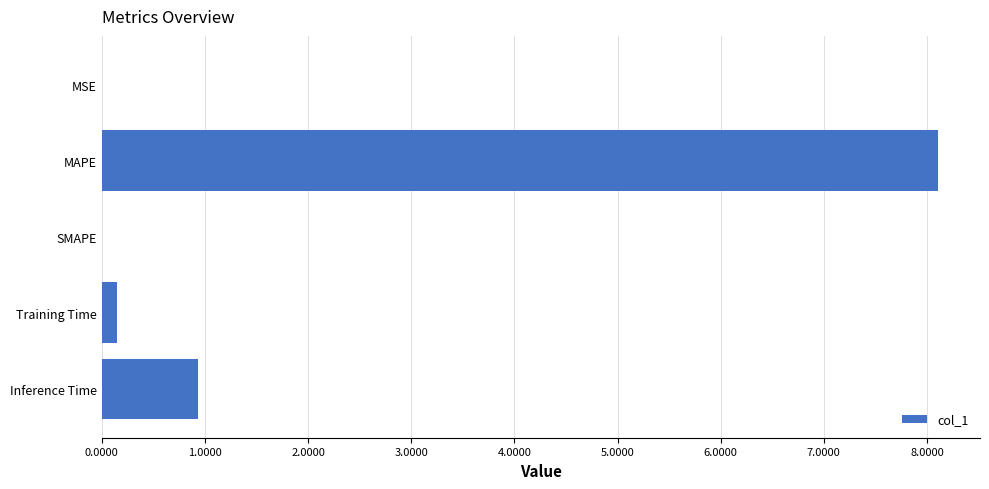

Is it true that the value at Inference Time is 1.3?

False